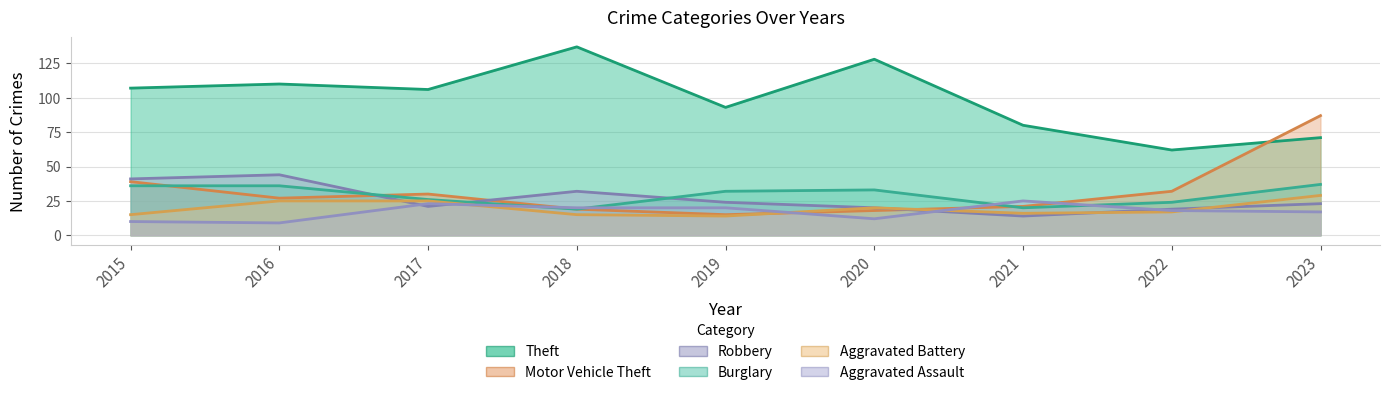

Where is the first local minimum for Aggravated Assault?

2016